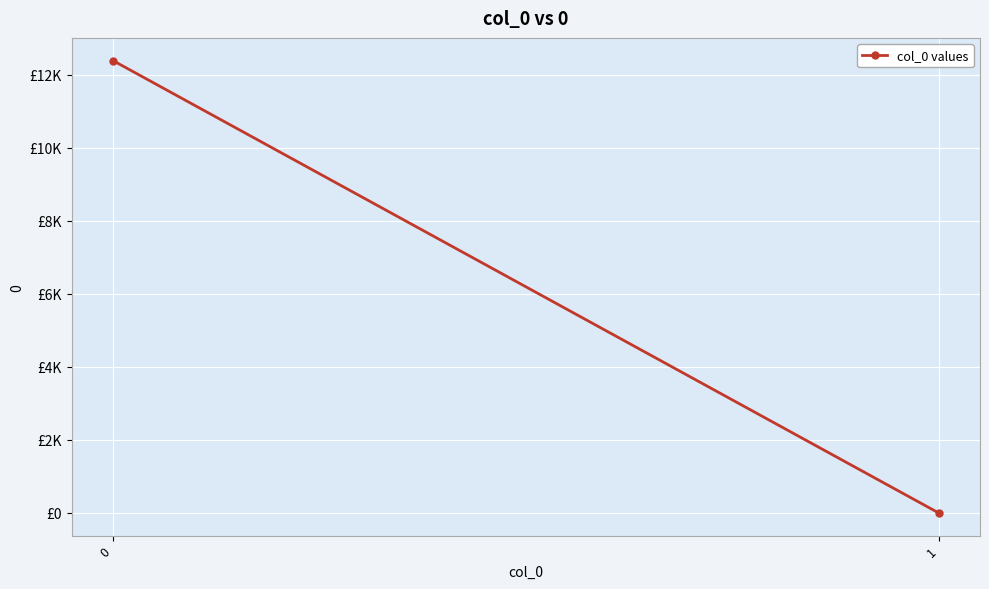

True or false: the data shows 7368.6 at 1.

False